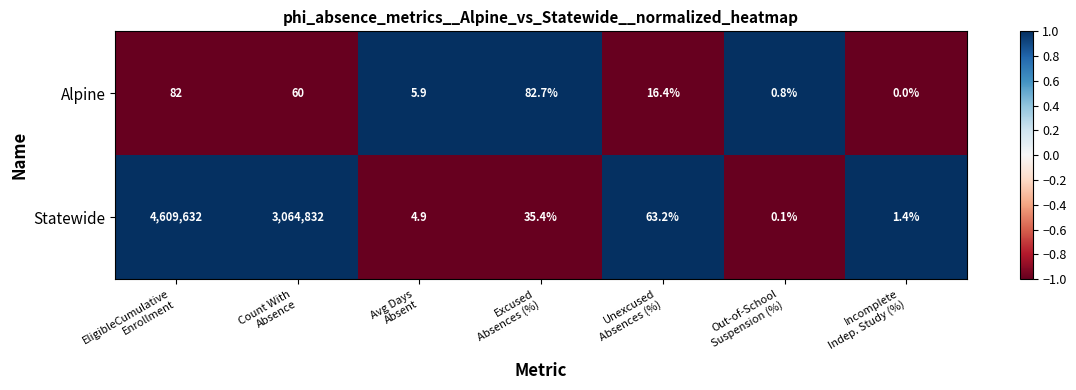

Which series has the largest total across all categories?

Statewide